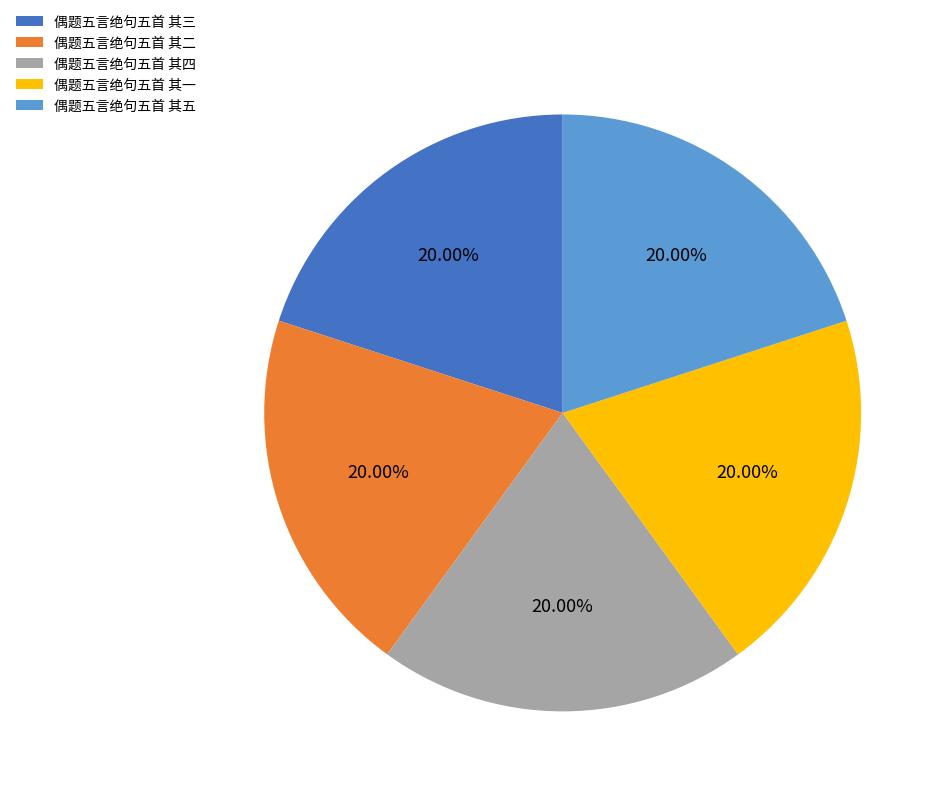

Does 偶题五言绝句五首 其五 represent more than half of the total?

No